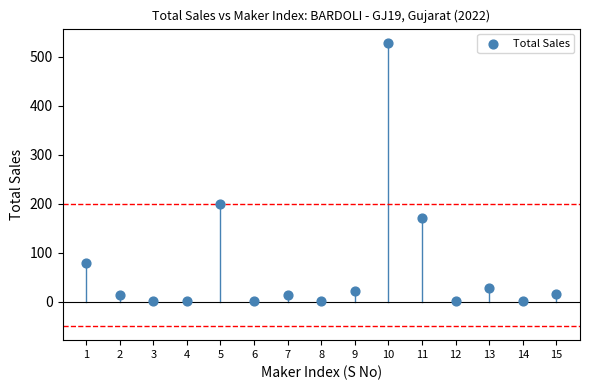

What Y value in the scatter plot is closest to 265?

200